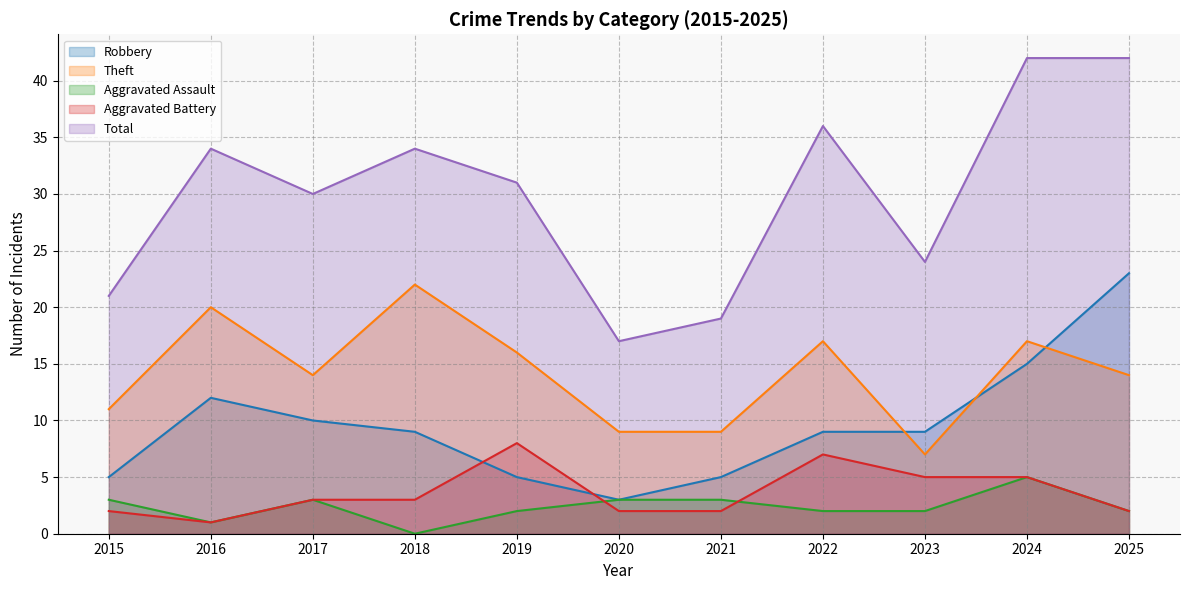

Between 2015 and 2018, which series saw the biggest shift?

Total